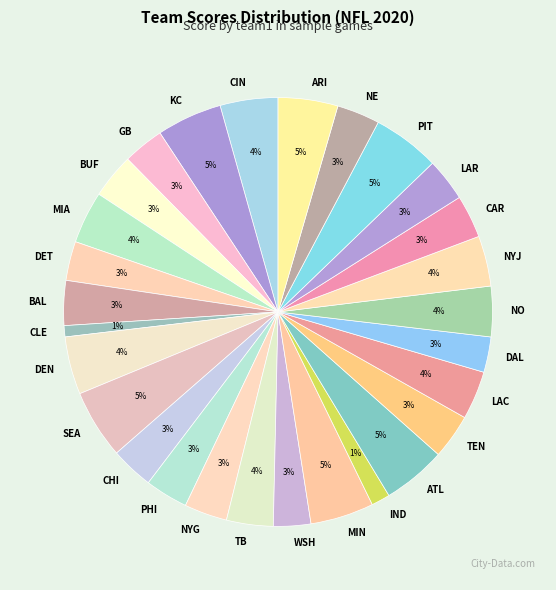

Which has a higher value, IND or NYG?

NYG